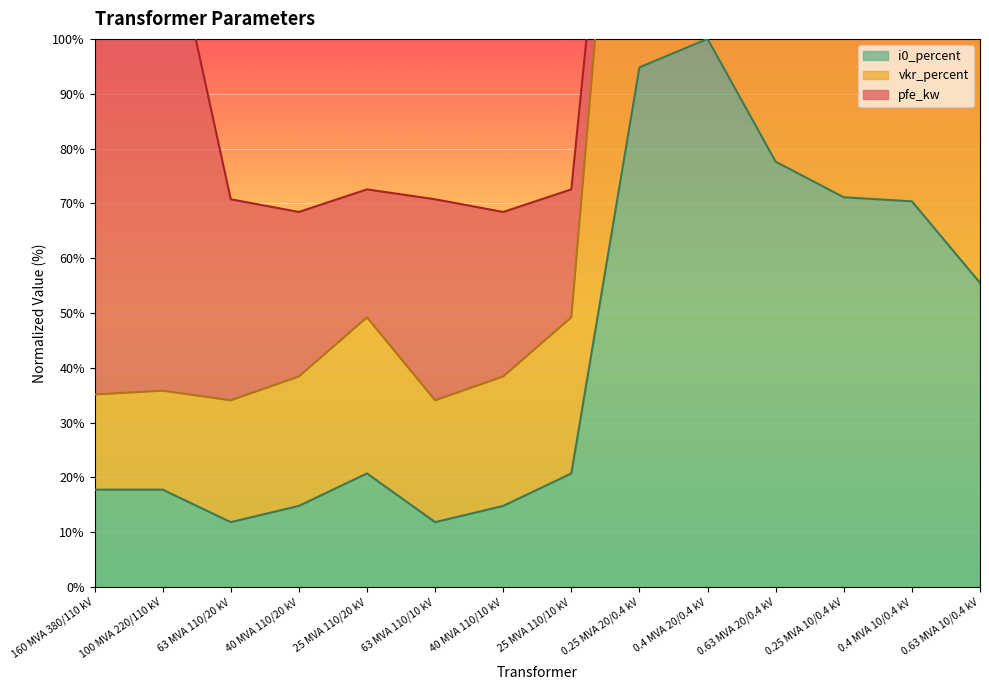

Which series has the largest range (max minus min)?

vkr_percent